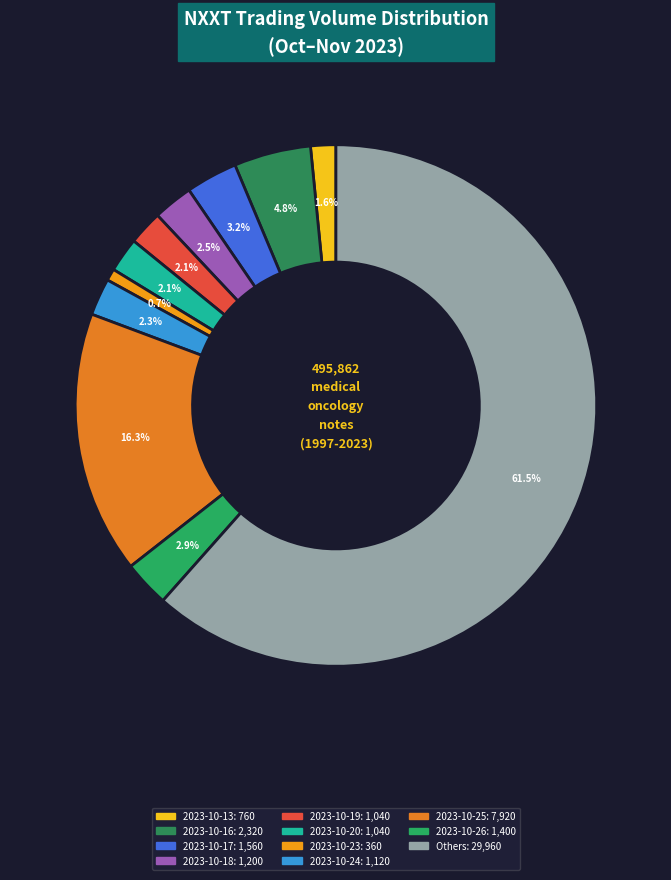

Is there any slice that represents more than half of the pie?

Yes